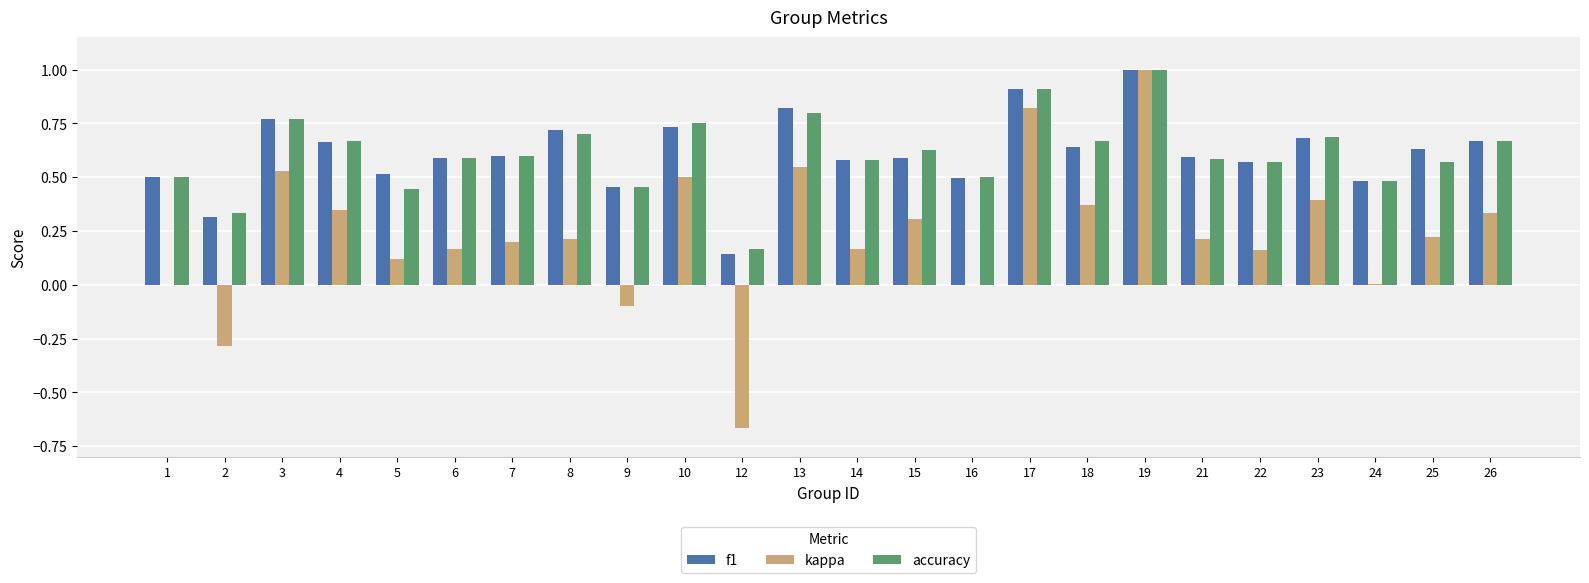

What is the highest value of the f1 series?

1.0